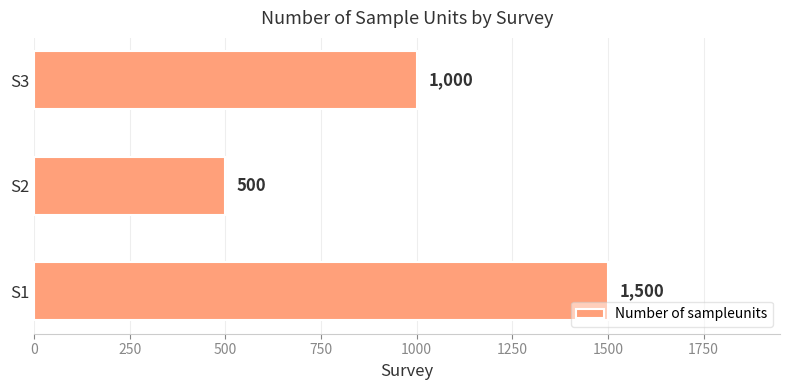

Reading top to bottom, transcribe all the data shown in this chart.

1000	500	1500